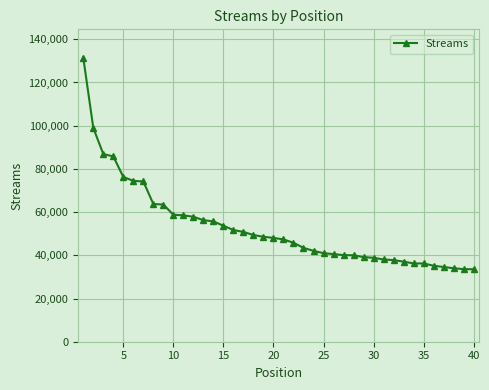

What is the smallest value displayed?

33555